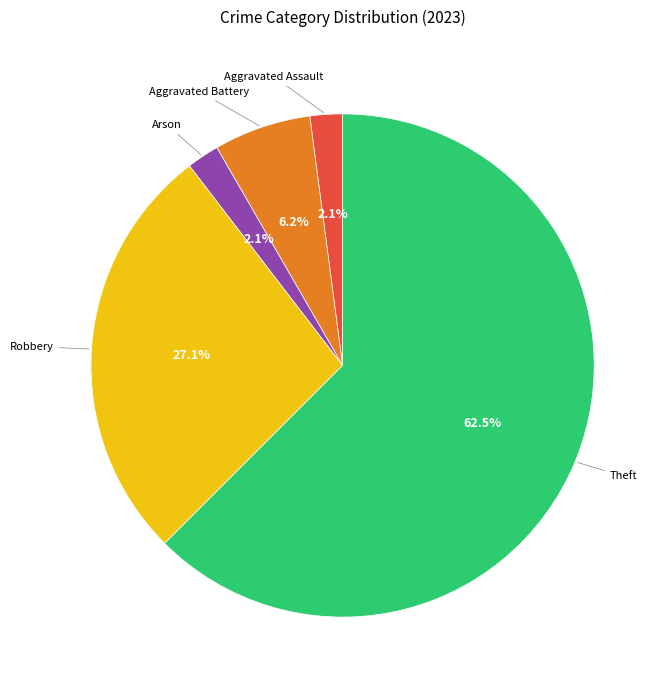

Is there any slice that represents more than half of the pie?

Yes